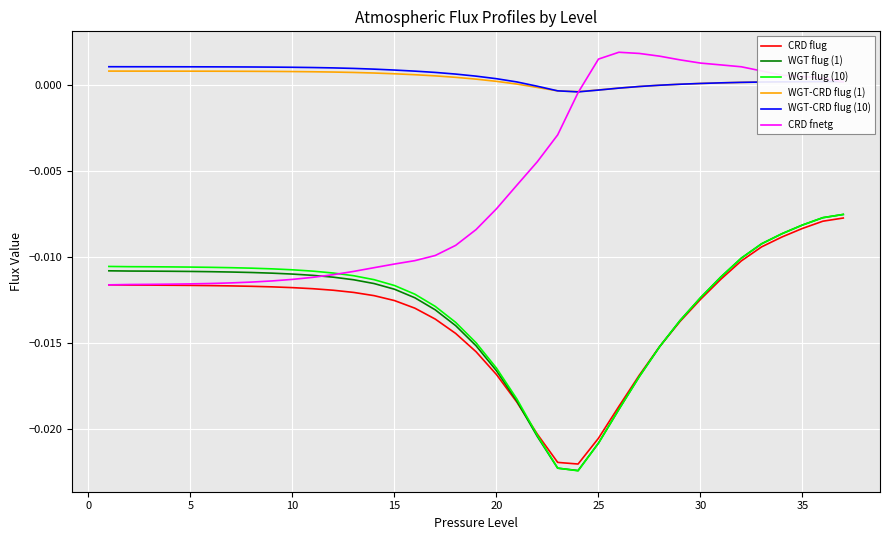

Is this an area chart (filled region under the line)?

No